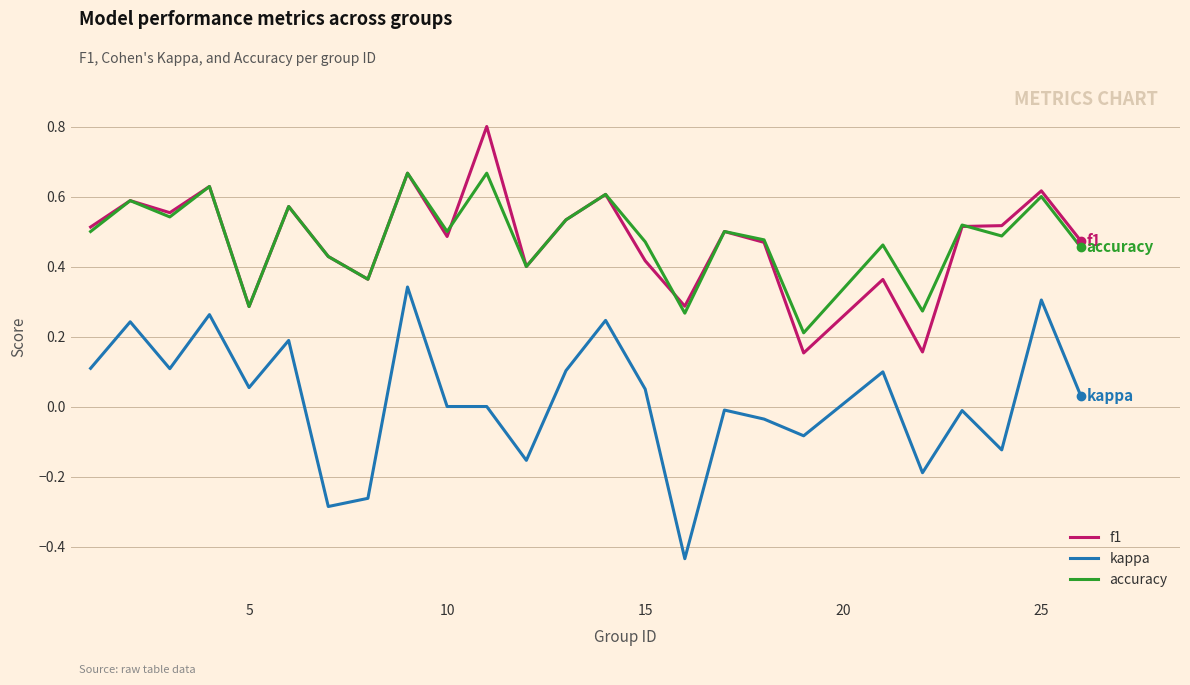

What are all the series names shown in the legend?

f1, kappa, accuracy